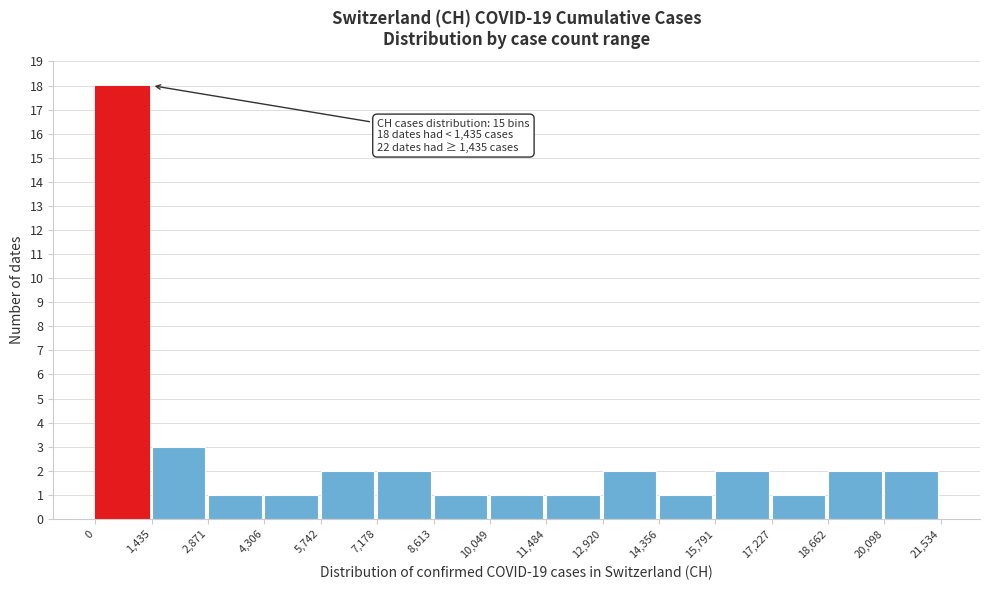

Over which range of the x-axis is the bar tallest?

0 to 1,435